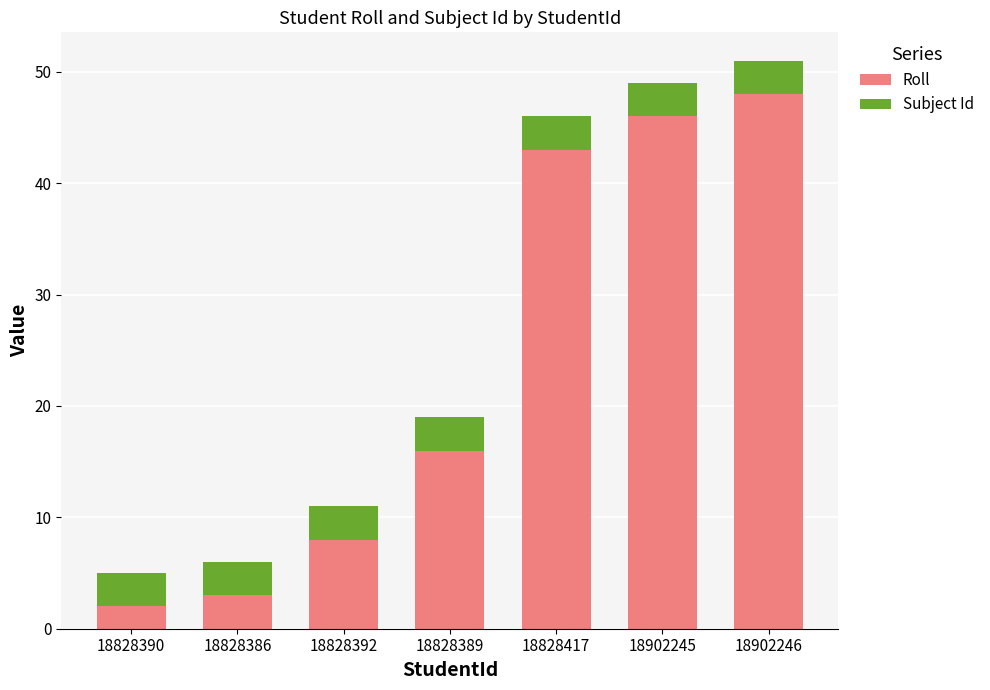

What is the total value across all series at 18828386?

6